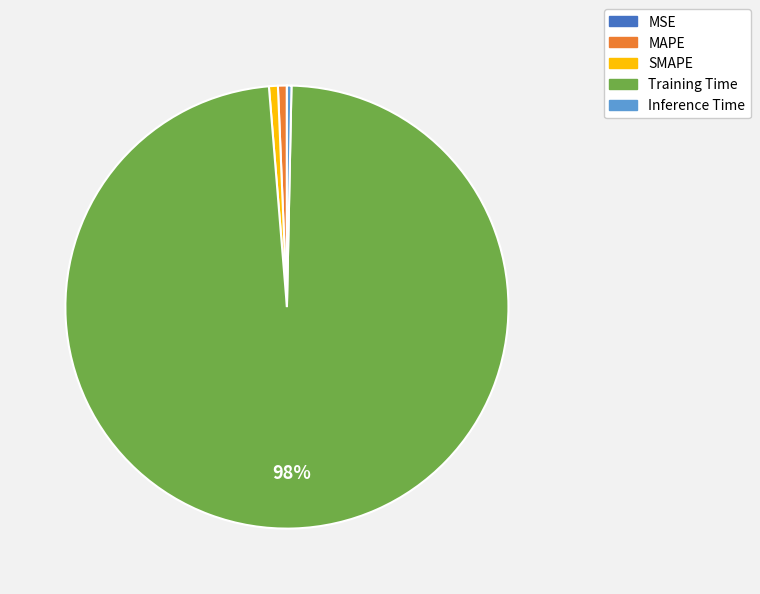

True or false: MAPE accounts for 1% of the total.

True